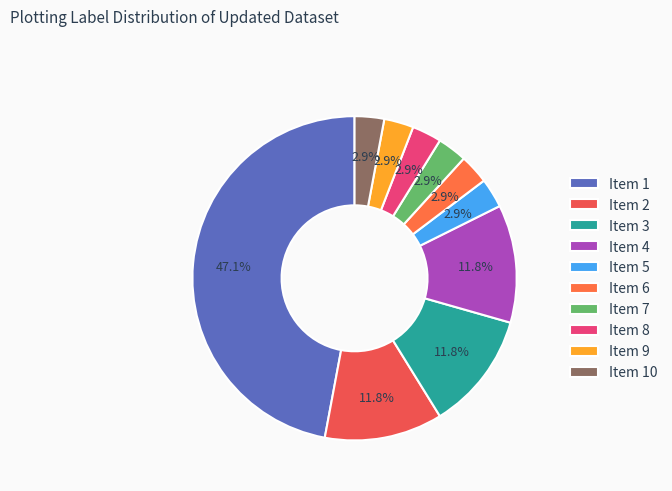

How many slices are in this pie chart?

10